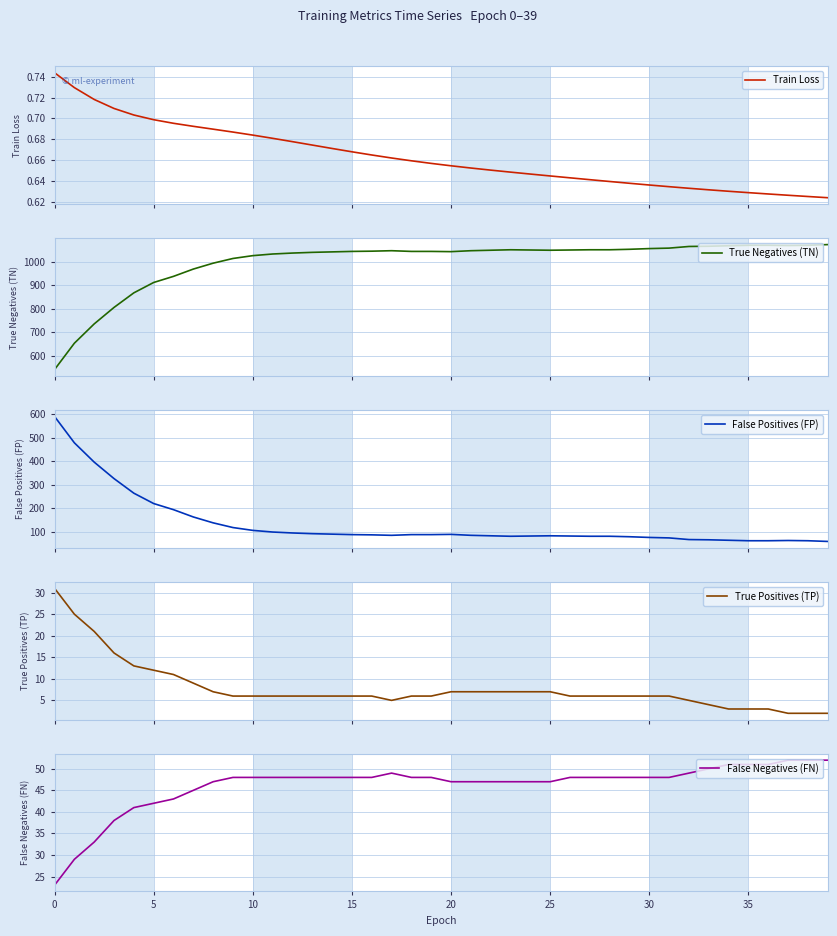

True or false: False Positives (FP) has a value of 84.0 at 22.

True